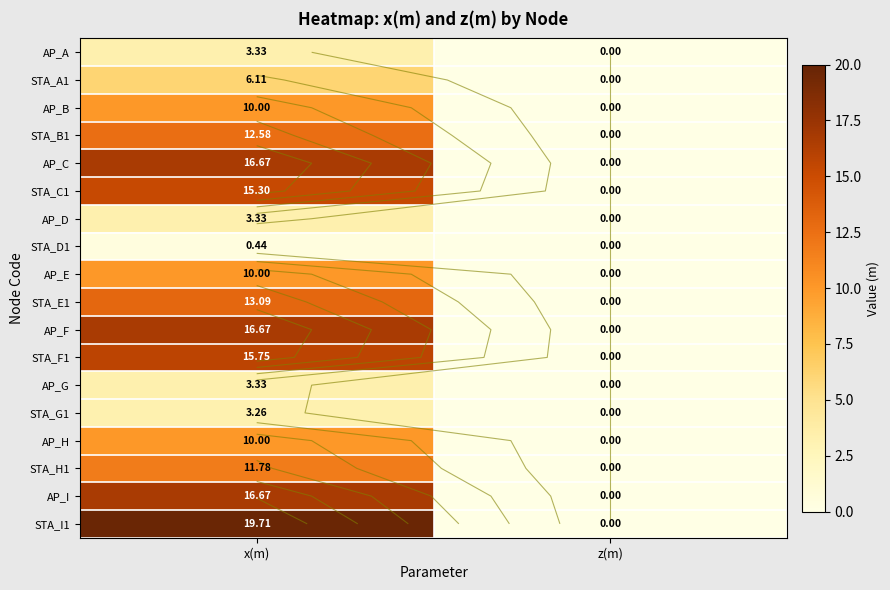

The AP_C series shows 0.0 at z(m). True or false?

True